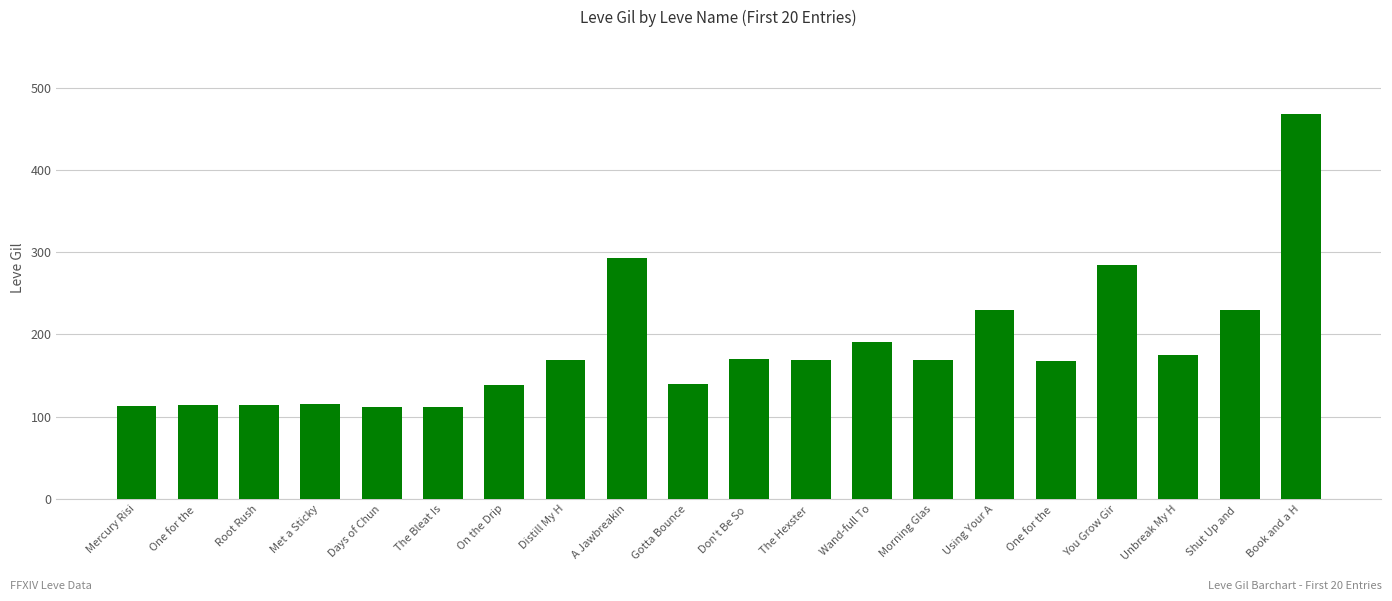

What is the change in value from Don't Be So  to Book and a H?

+298